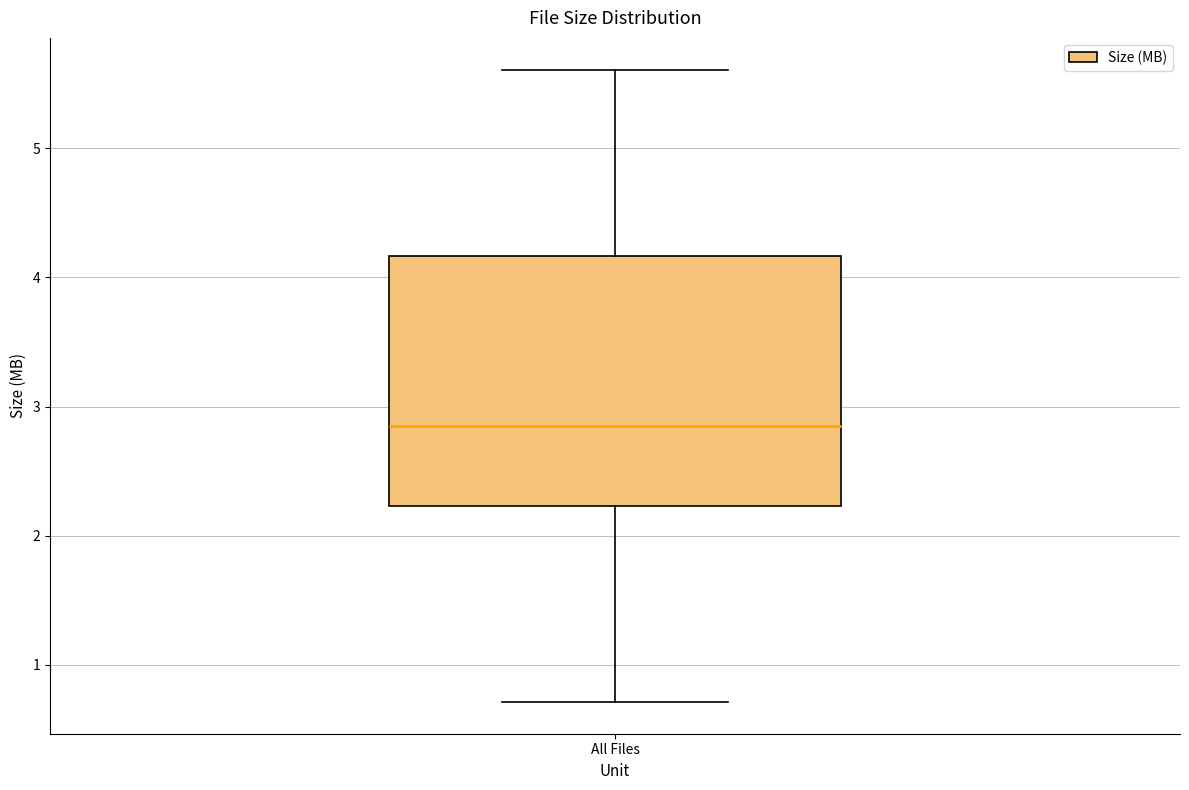

Where does the lower whisker of the box for All Files end on the y-axis? The values are not printed on the chart, so give them approximately, as read against the axis.

0.7